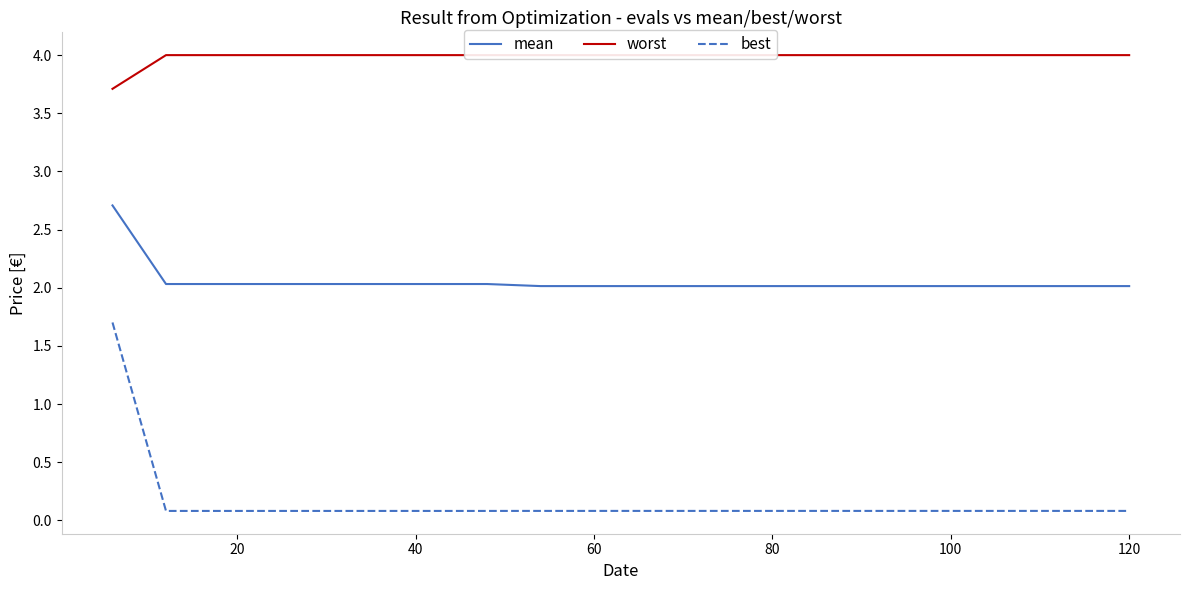

True or false: mean and best cross at least once.

False